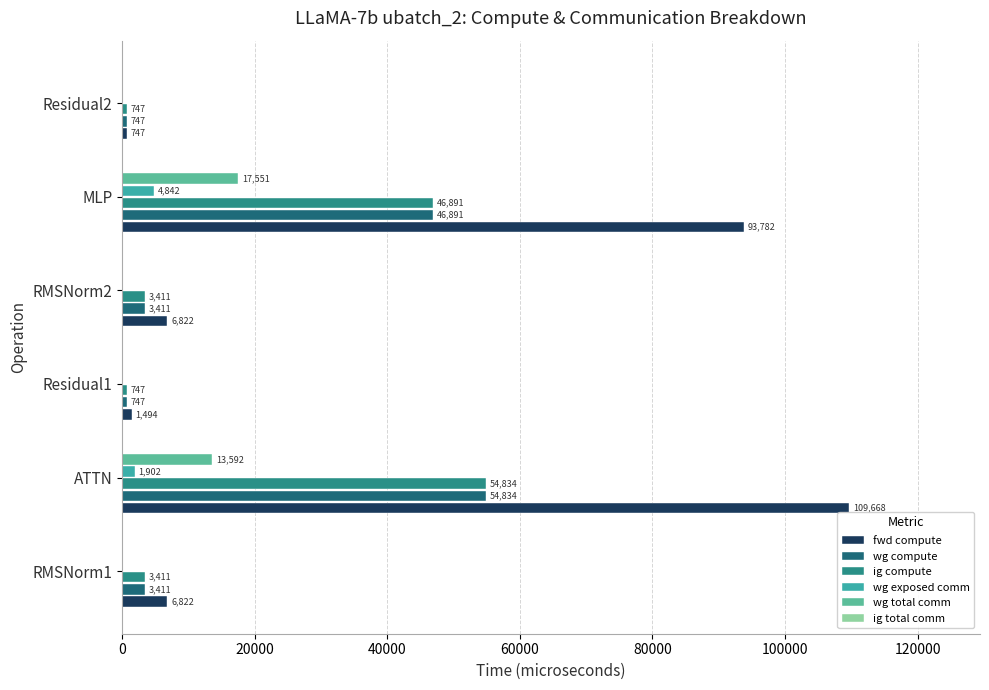

Which series has the largest total across all categories?

fwd compute